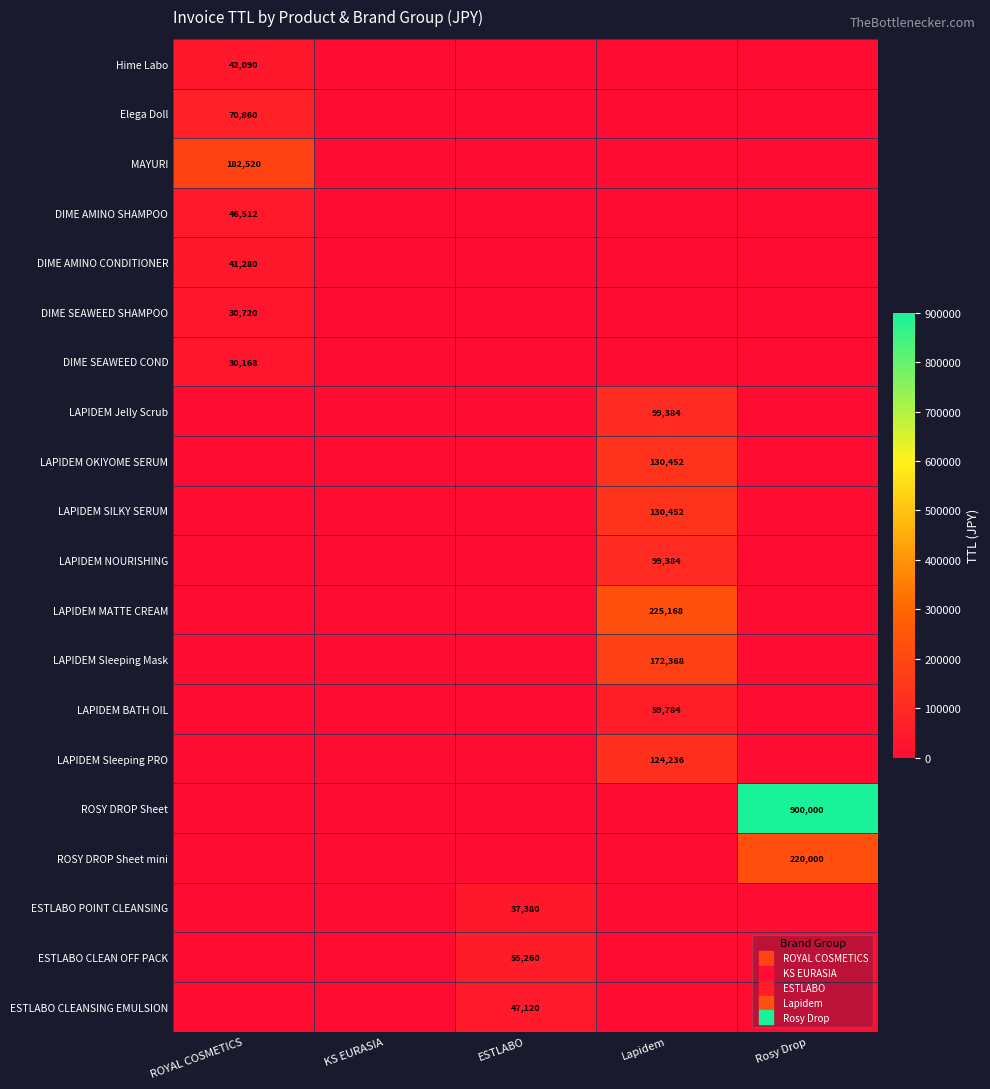

Rank the series by their maximum value, from highest to lowest.

ROSY DROP Sheet, LAPIDEM MATTE CREAM, ROSY DROP Sheet mini, MAYURI, LAPIDEM Sleeping Mask, LAPIDEM OKIYOME SERUM, LAPIDEM SILKY SERUM, LAPIDEM Sleeping PRO, LAPIDEM Jelly Scrub, LAPIDEM NOURISHING, Elega Doll, LAPIDEM BATH OIL, ESTLABO CLEAN OFF PACK, ESTLABO CLEANSING EMULSION, DIME AMINO SHAMPOO, Hime Labo, DIME AMINO CONDITIONER, ESTLABO POINT CLEANSING, DIME SEAWEED SHAMPOO, DIME SEAWEED COND